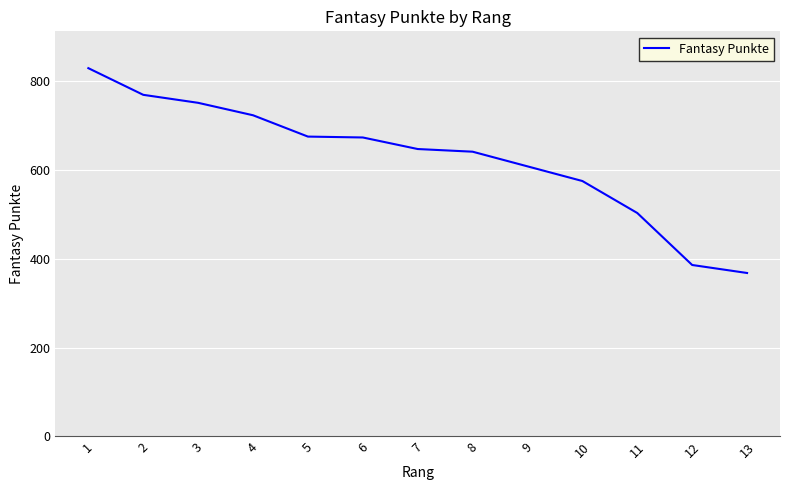

What is the difference between the maximum and minimum values?

461